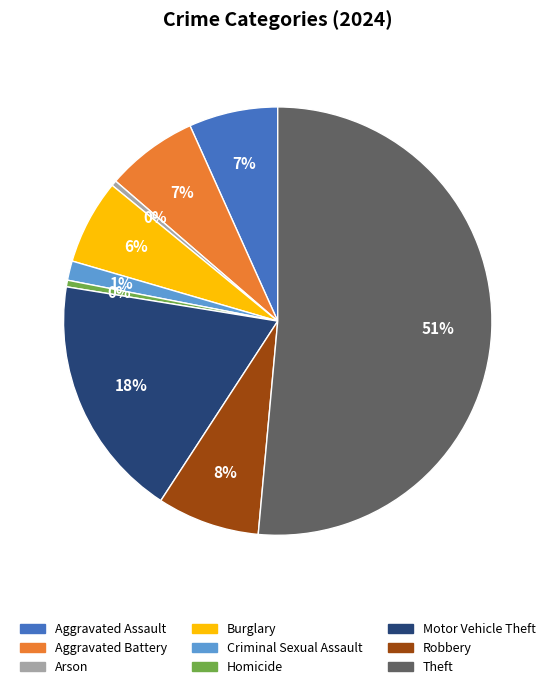

Is the sum of Homicide and Criminal Sexual Assault greater than half?

No